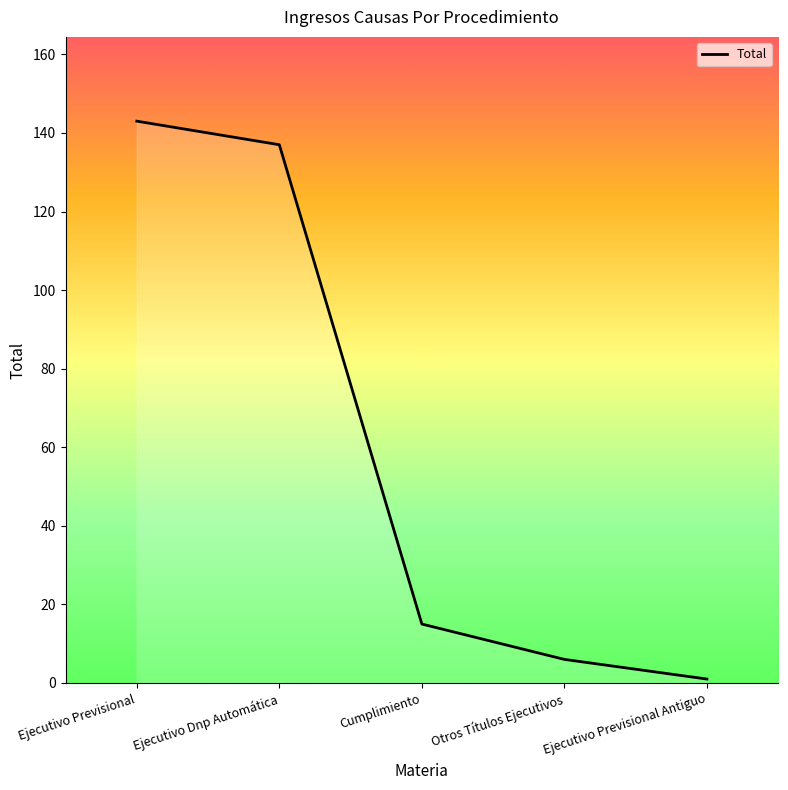

List the labels in order of value, largest first.

Ejecutivo Previsional, Ejecutivo Dnp Automática, Cumplimiento, Otros Títulos Ejecutivos, Ejecutivo Previsional Antiguo